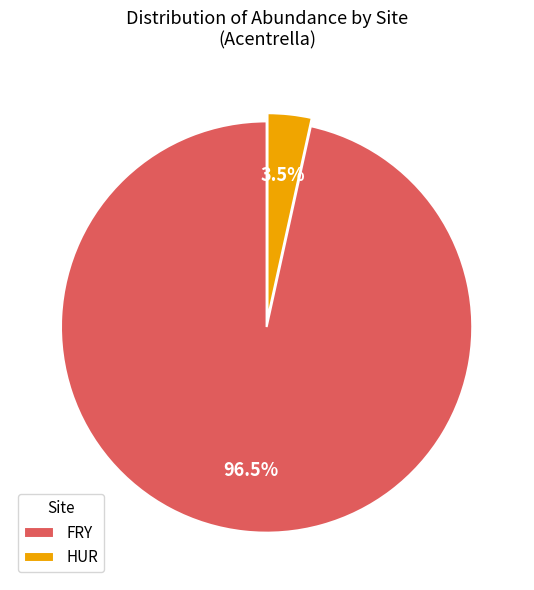

To the nearest percent, what is the difference between the largest and smallest slice percentages?

93%